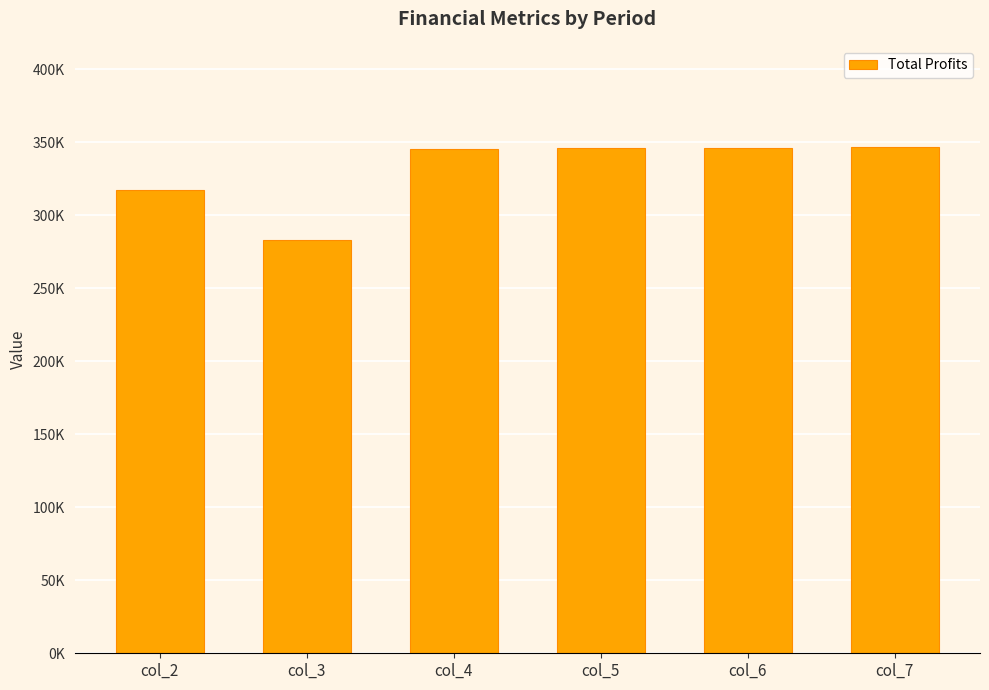

At which label is the value closest to 315055?

col_2